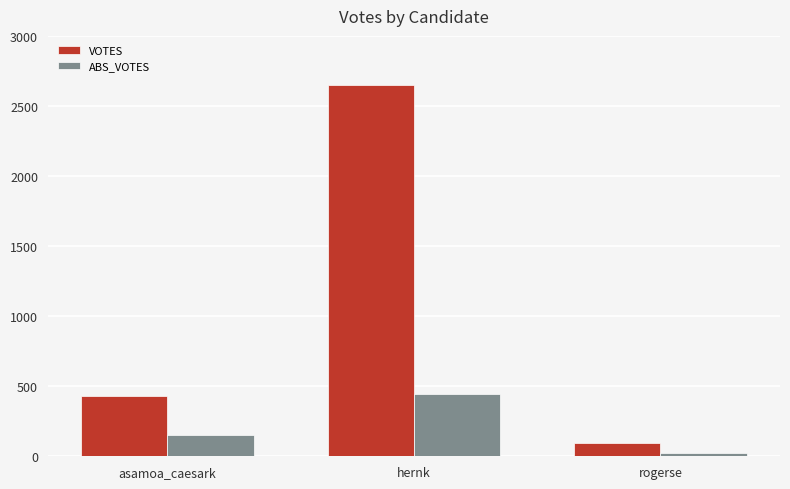

Does the chart contain stacked bars?

No